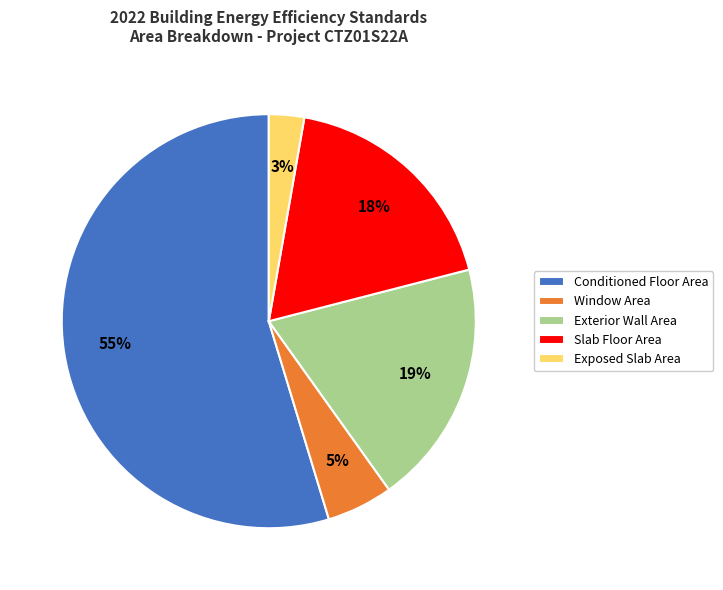

To the nearest percent, what is the combined percentage of Window Area and Exterior Wall Area?

24%